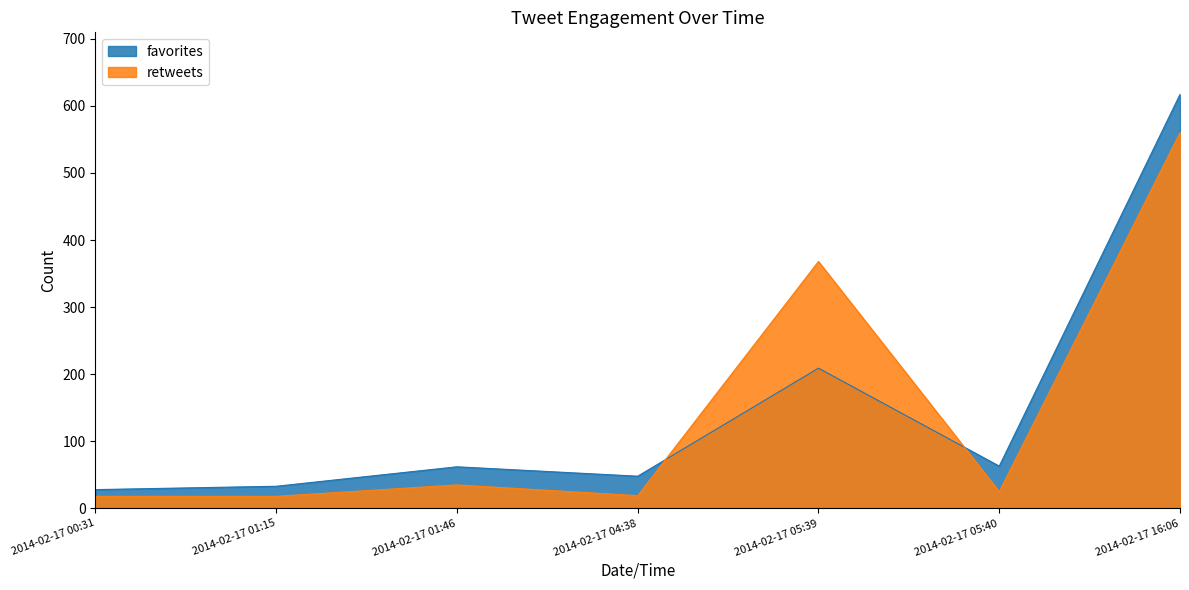

What is the spread (max minus min) of values at 2014-02-17 16:06?

57